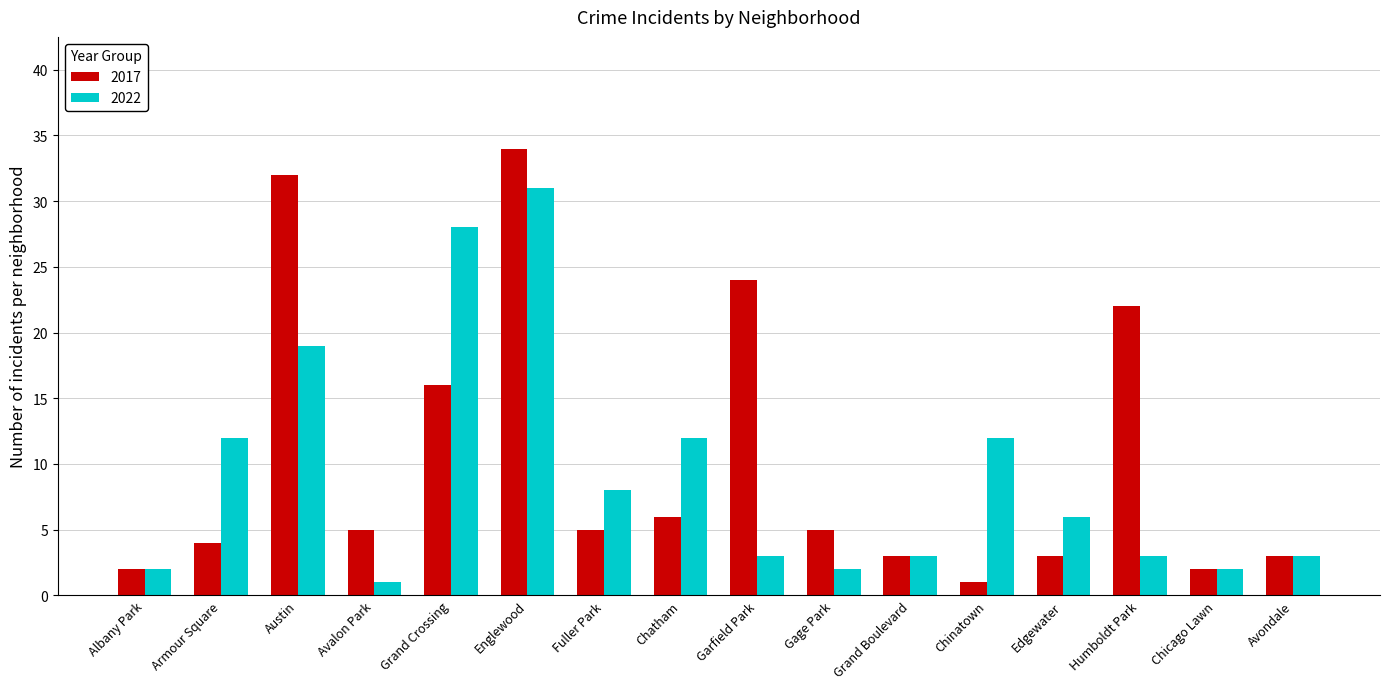

What is the difference between the 2022 values at Grand Crossing and Fuller Park?

20